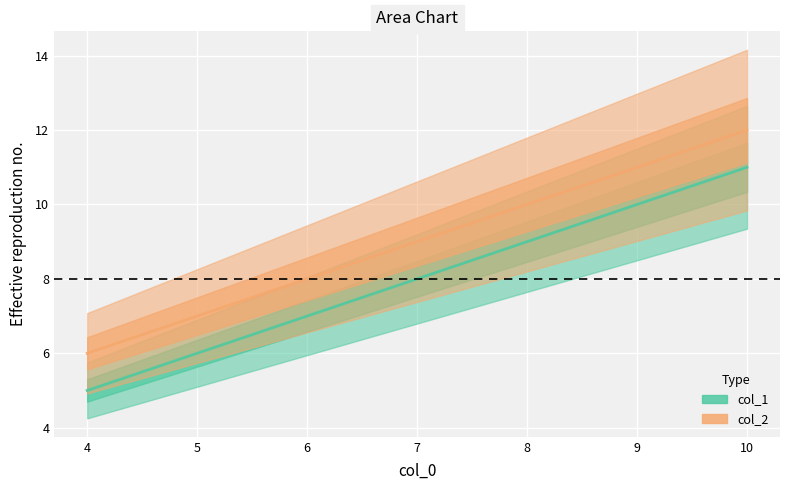

Which series changed the most between 4 and 10?

col_1